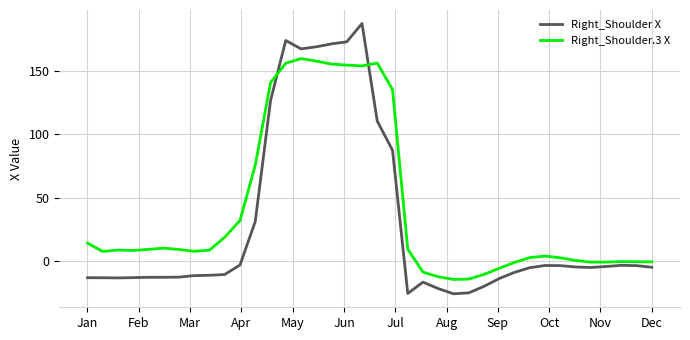

Which series has the widest spread of values?

Right_Shoulder X